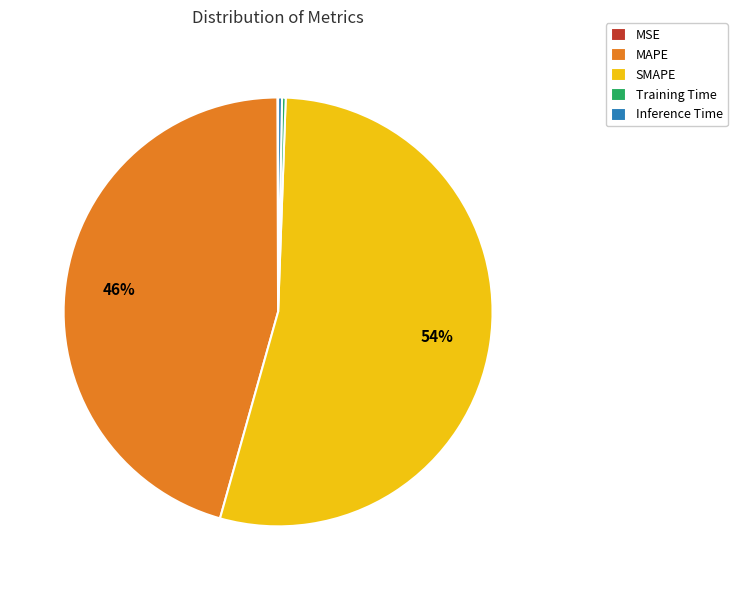

Which slice represents more than half of the pie?

SMAPE